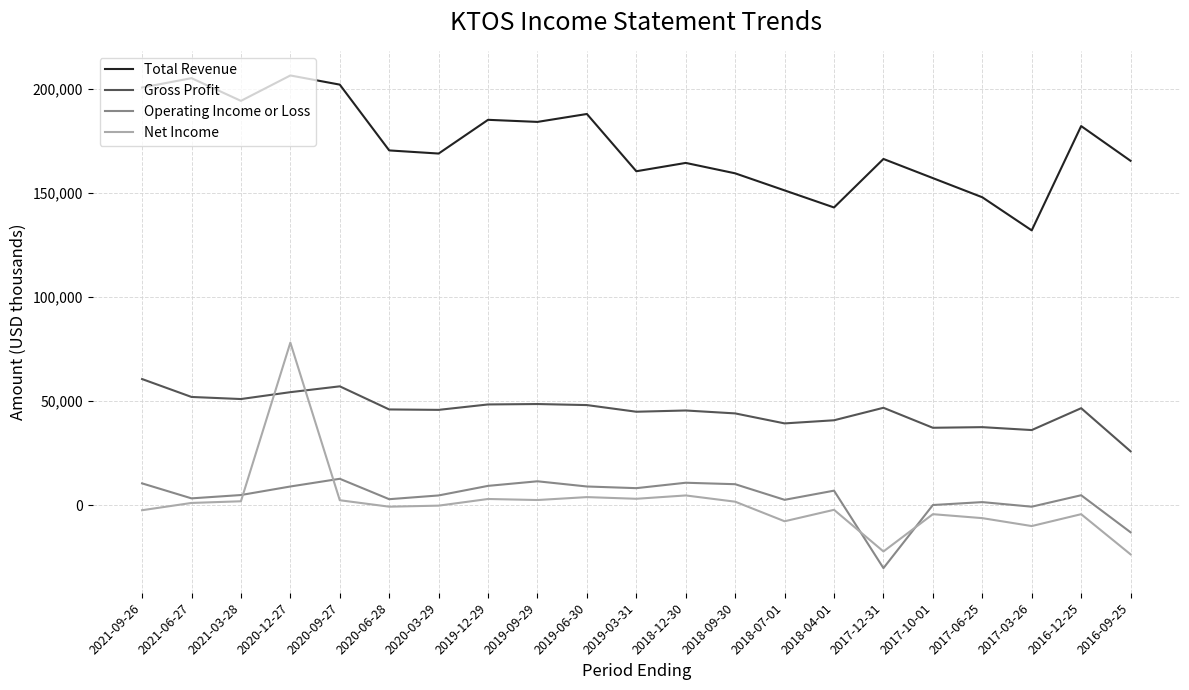

How many values in the Operating Income or Loss series are below 4900?

10